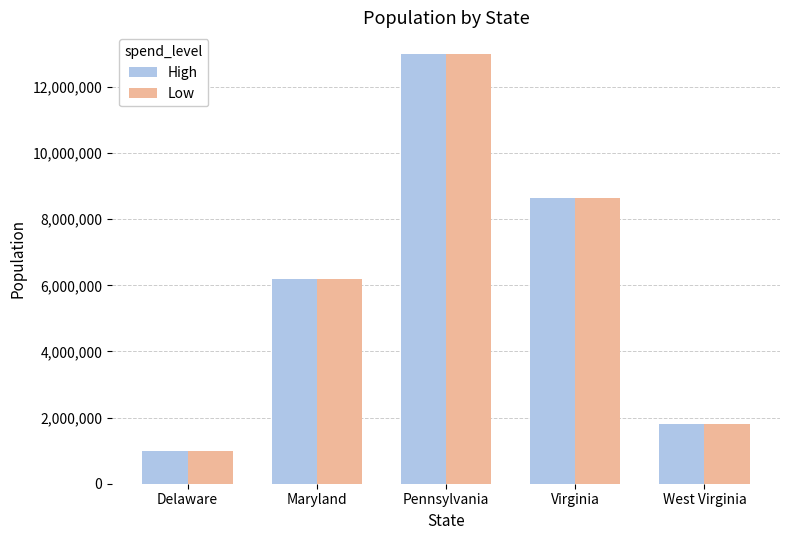

Rank the categories by High value from highest to lowest.

Pennsylvania, Virginia, Maryland, West Virginia, Delaware